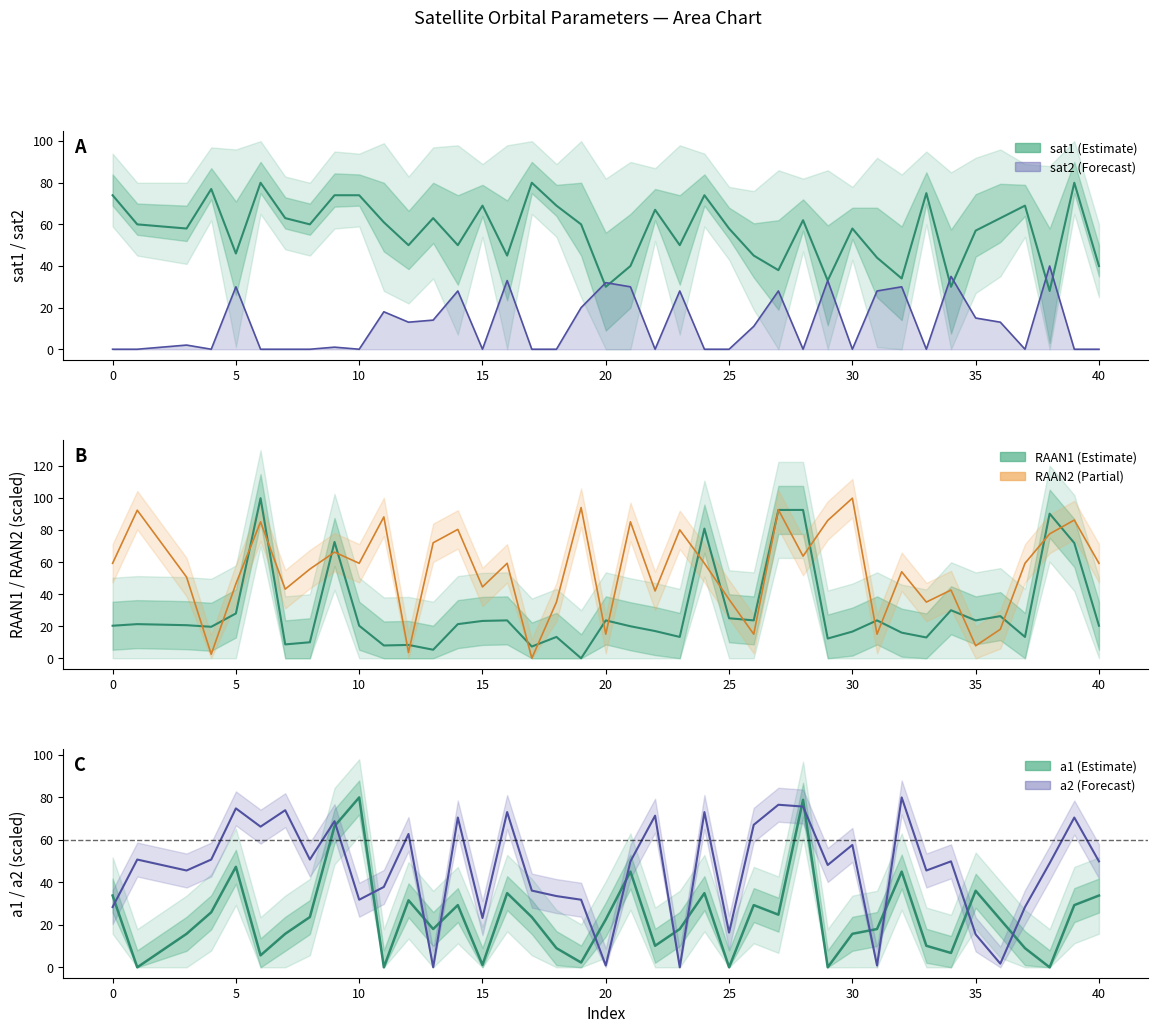

Which series has the largest range (max minus min)?

RAAN1